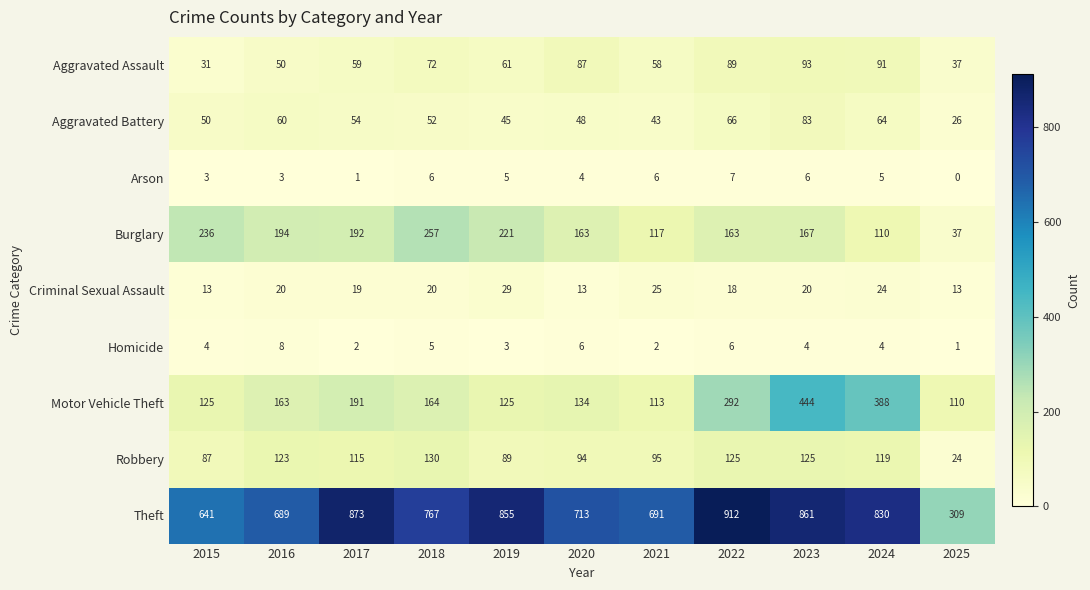

Count the Arson values in the range 3 to 6.

8